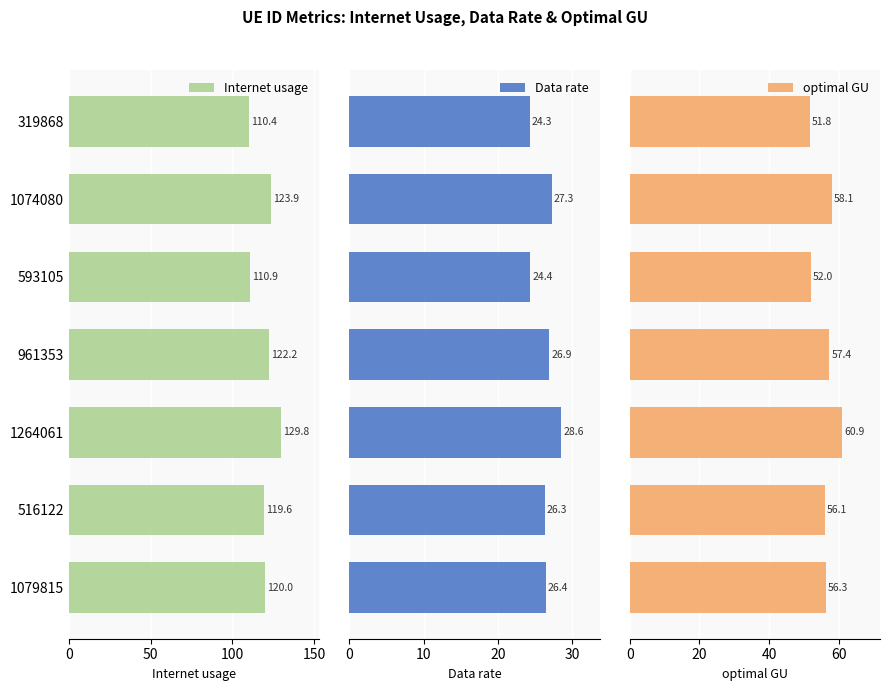

What is the difference between the maximum and second lowest values in the optimal GU series?

8.9